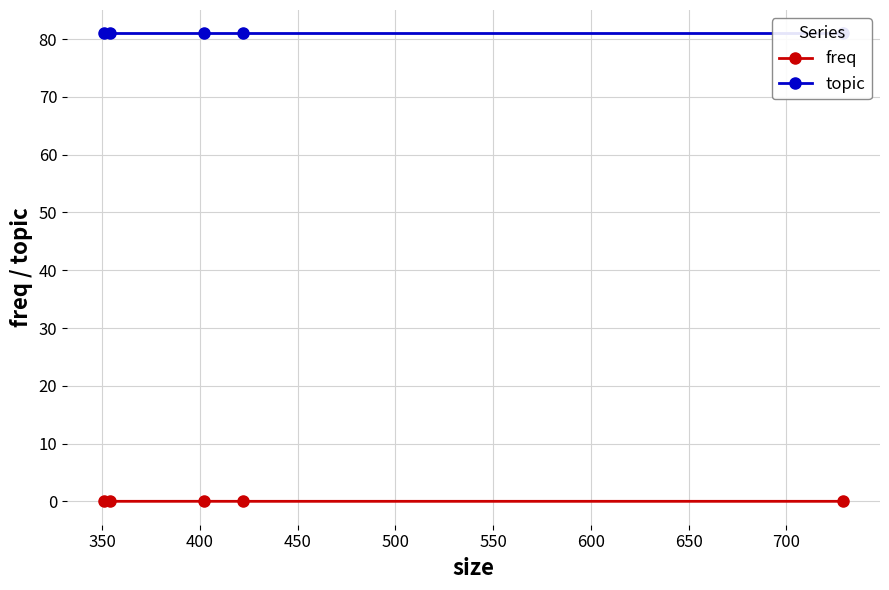

What is the total value across all series at 350?

81.0